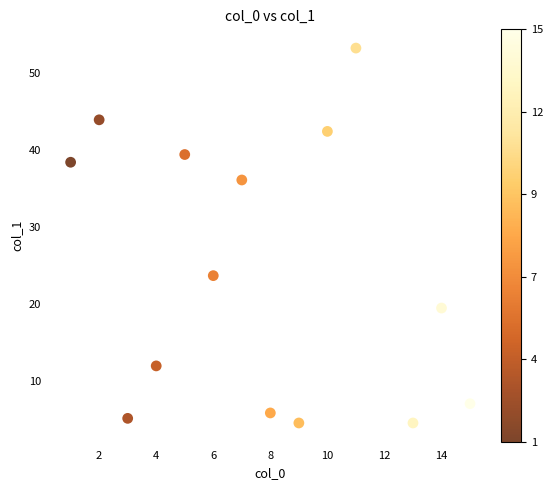

What is the range of Y values (max minus min)?

48.6